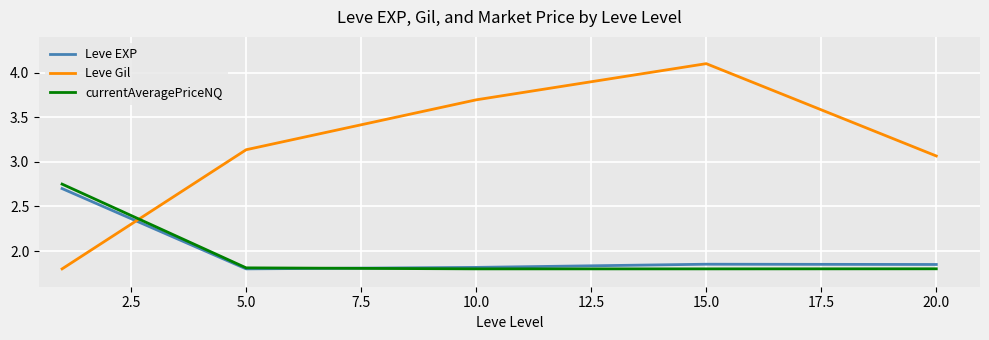

True or false: currentAveragePriceNQ has more than 2 points higher than both neighbors.

False